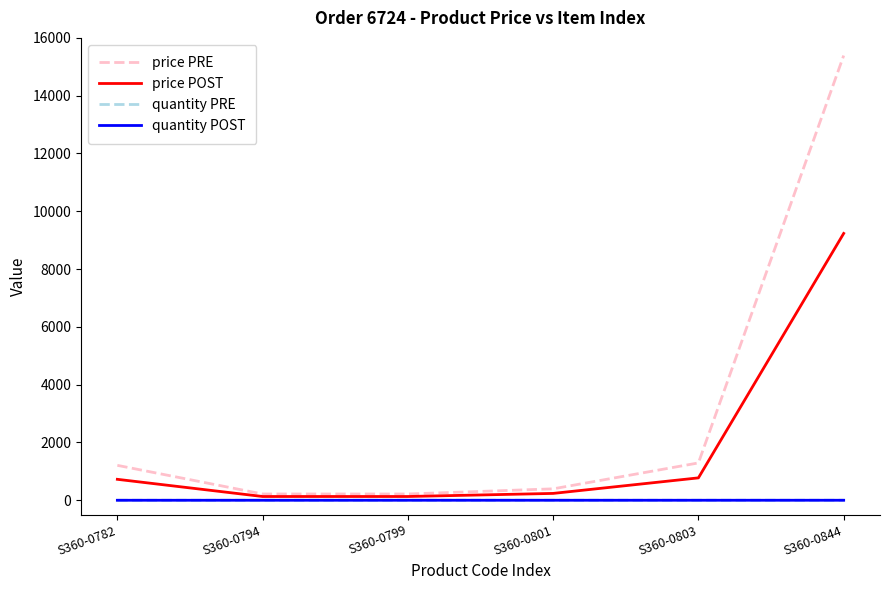

Does the chart have visible grid lines?

No